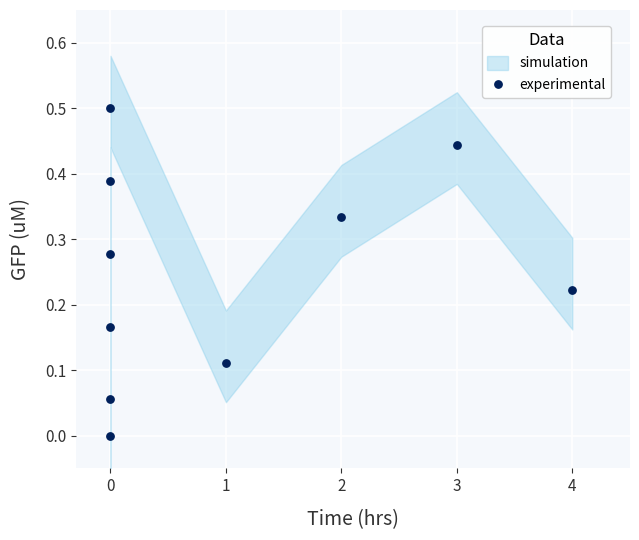

What is the average X value?

1.0